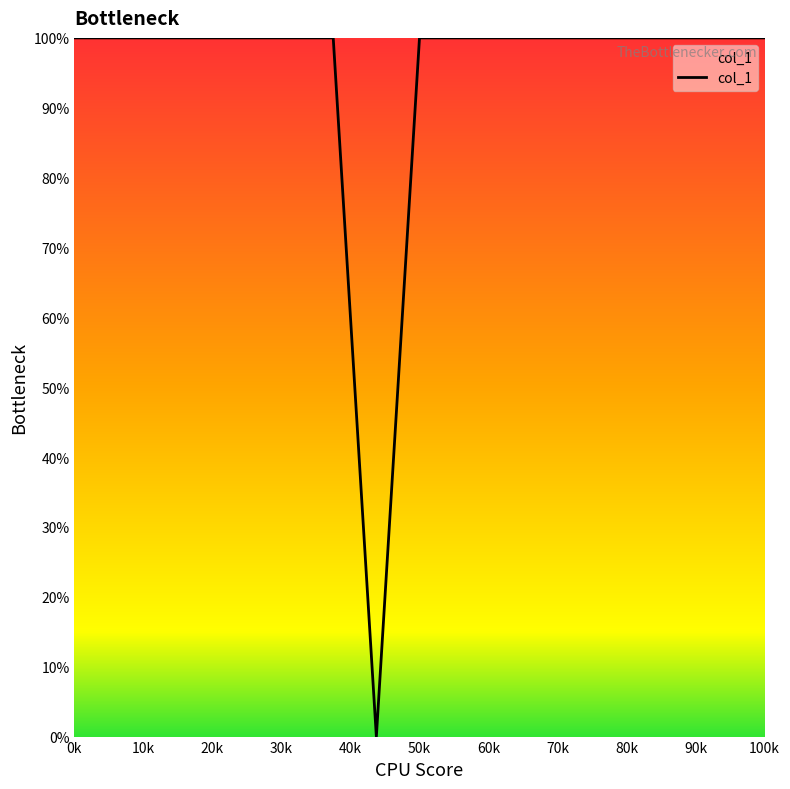

What is the maximum value shown in the chart?

100